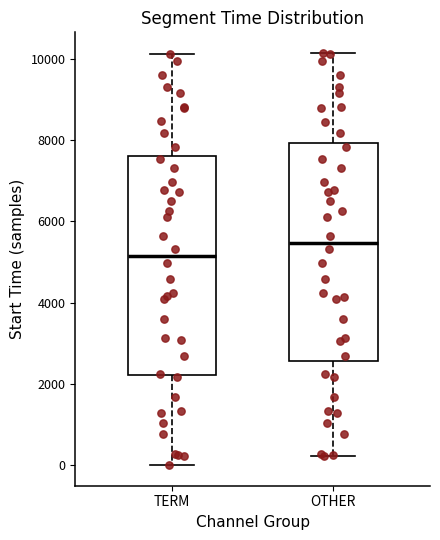

Reading left to right, read every box against the y-axis: the position of its median line, the range the box covers, and the ends of its whiskers. The values are not printed on the chart, so give them approximately, as read against the axis.

TERM: median 5200, box 2200 to 7600, whiskers 0 to 10200
OTHER: median 5400, box 2600 to 8000, whiskers 200 to 10200